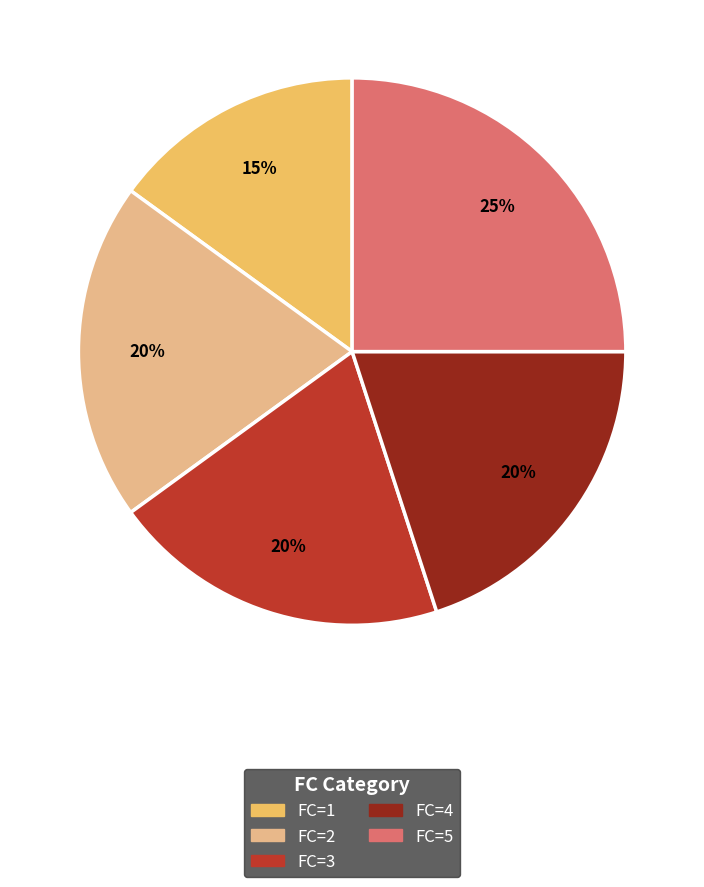

To the nearest percent, what is the average slice percentage?

20%